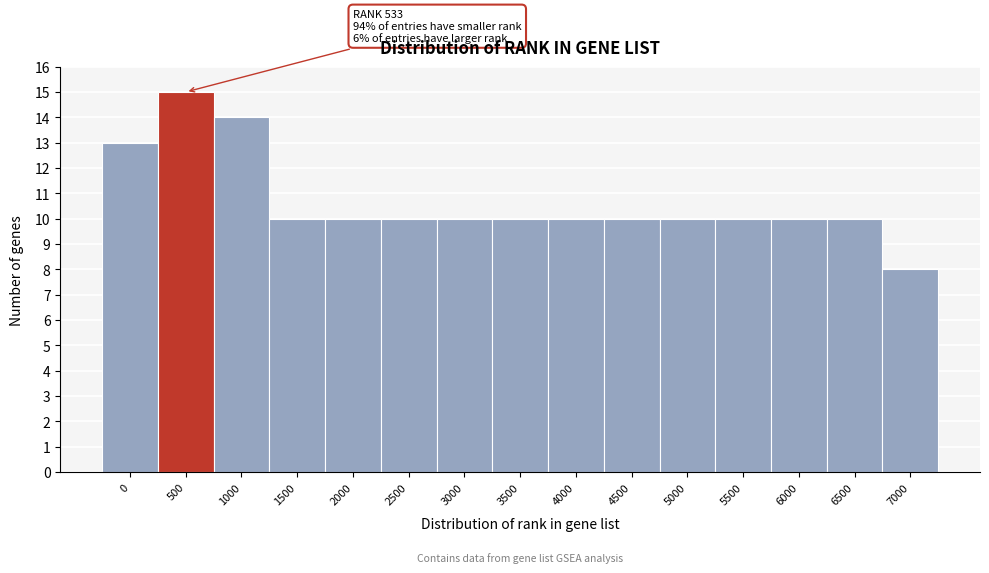

Reading right to left, extract all data points from this chart.

8	10	10	10	10	10	10	10	10	10	10	10	14	15	13